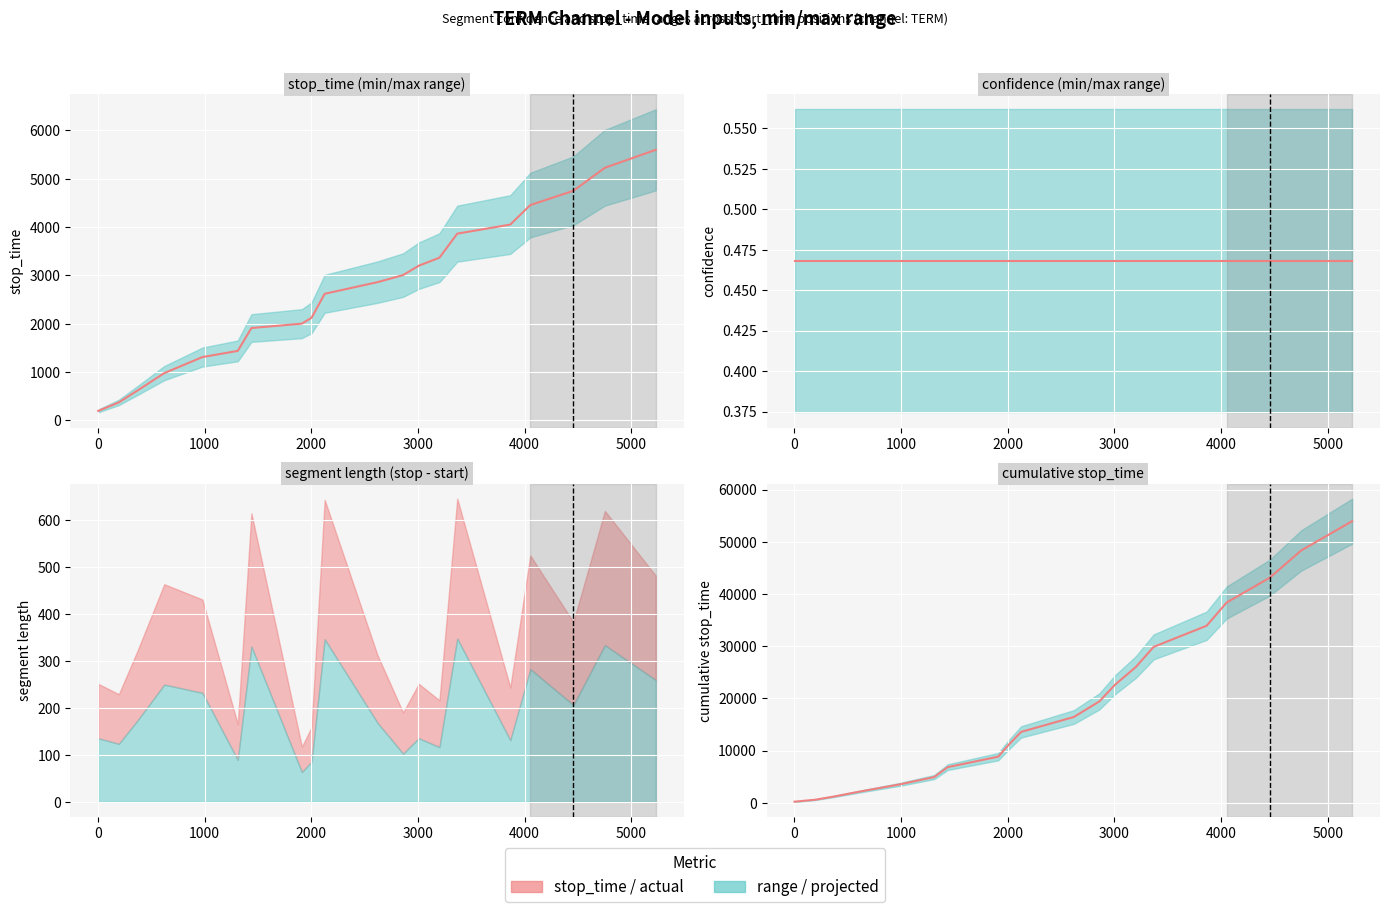

What is the average value of the stop_time series?

2697.2